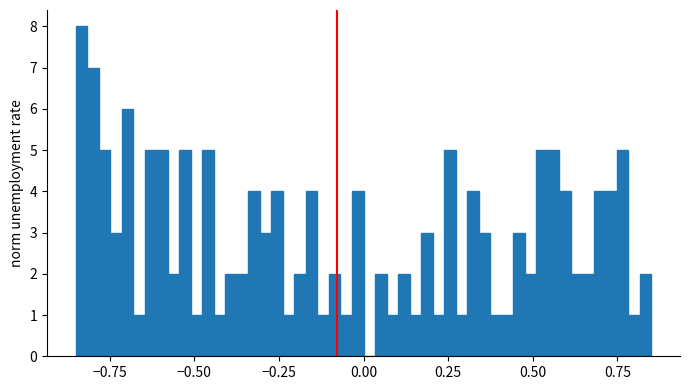

Around what value on the x-axis is the tallest bar? Give the approximate position of its centre, as read against the axis.

-0.85